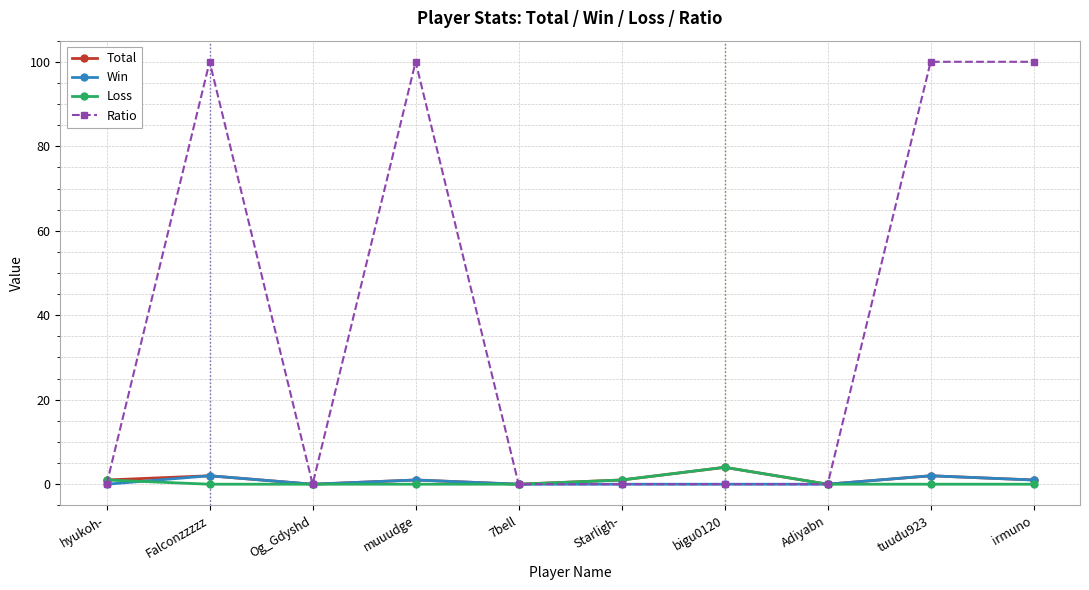

Count the number of categories in the chart.

10